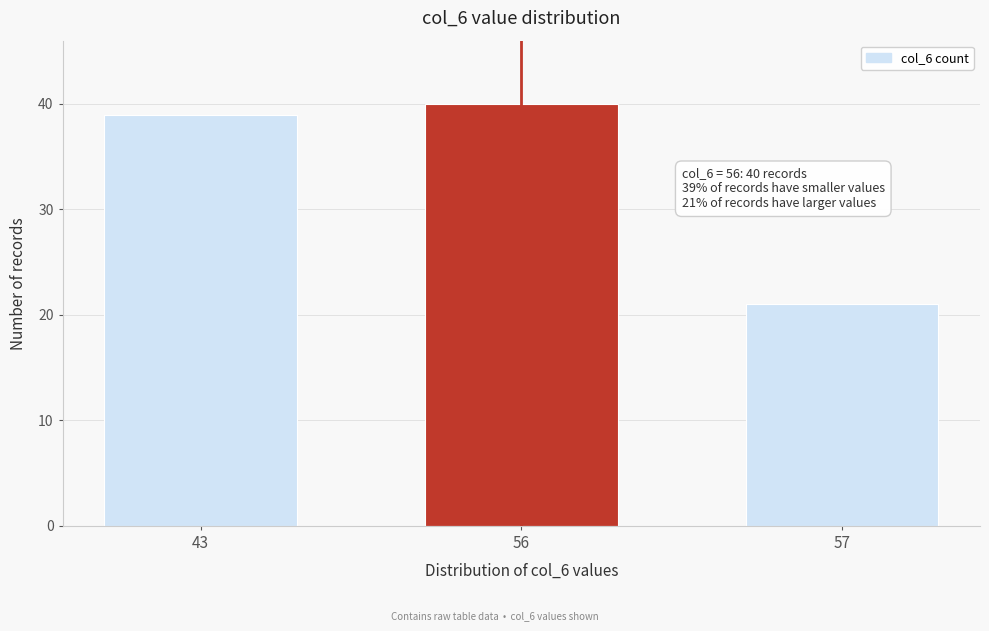

Reading right to left, list all the values displayed in this chart.

57=21	56=40	43=39